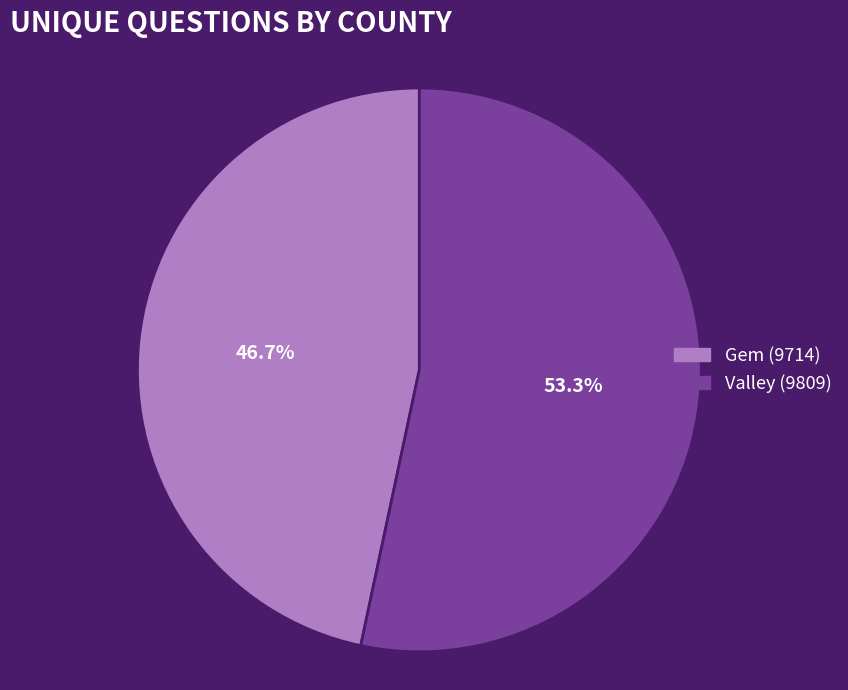

True or false: Valley (9809) accounts for 66% of the total.

False